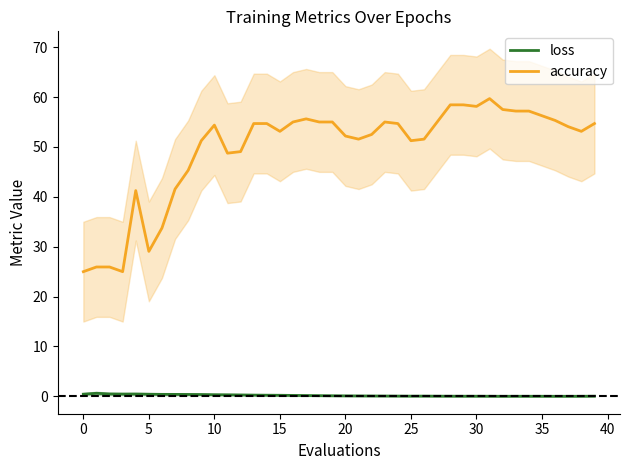

What is the difference between the second highest and minimum values in the loss series?

0.5